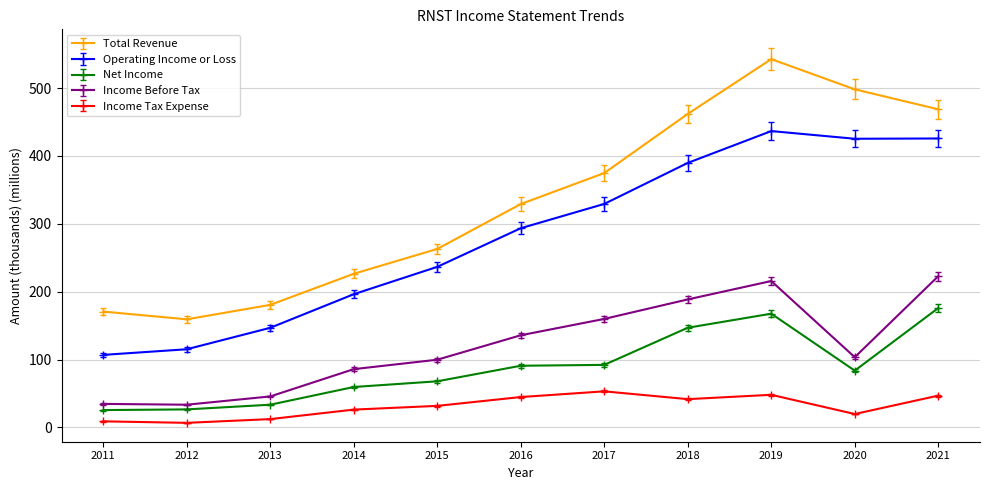

What is the value of the Income Tax Expense point at the 3rd from the left?

12.3